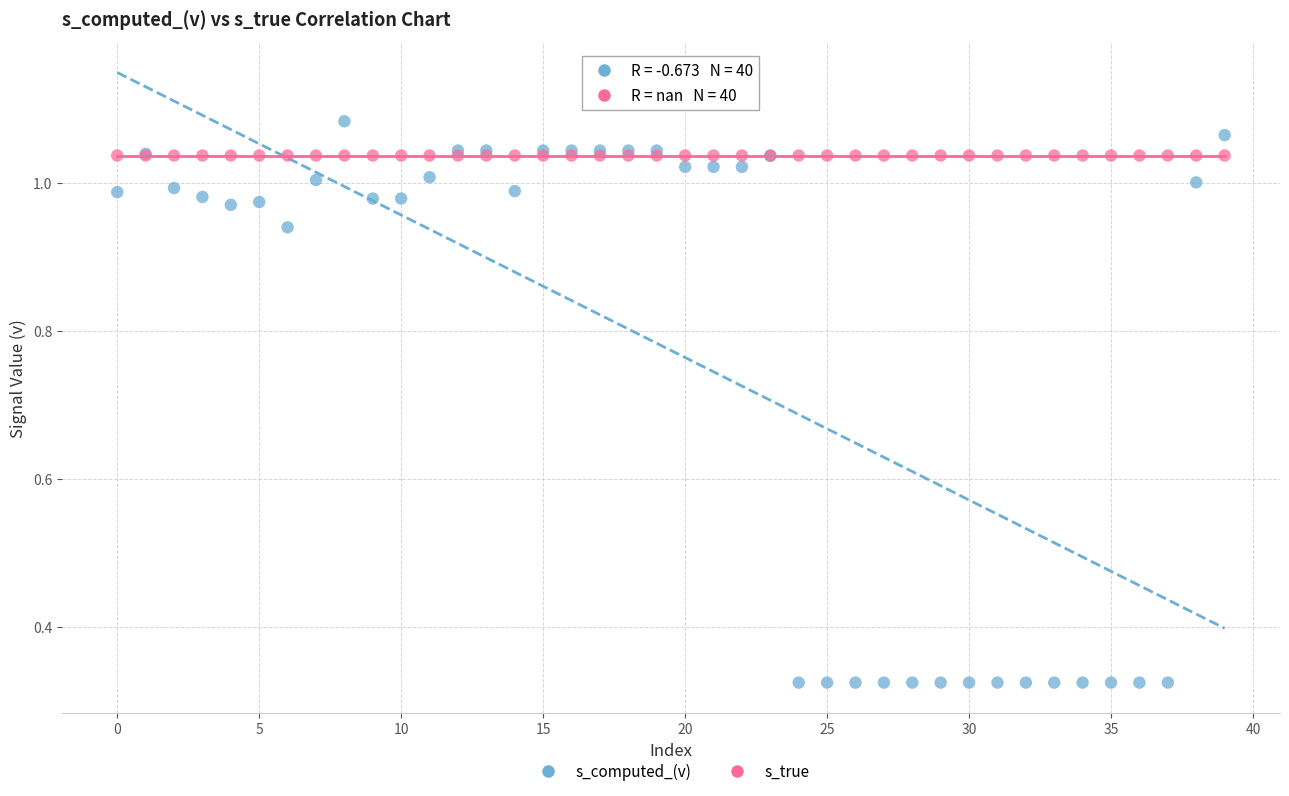

Which series reaches the minimum Y coordinate?

s_computed_(v)